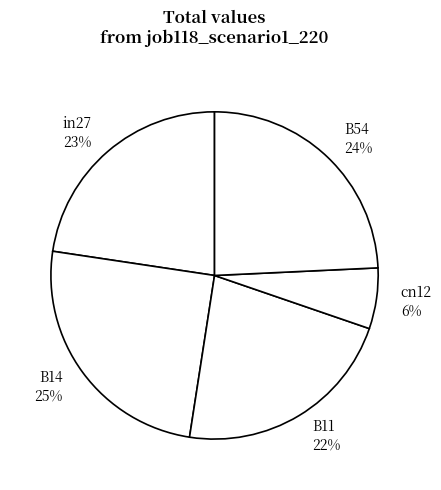

Is there a majority slice in this chart?

No